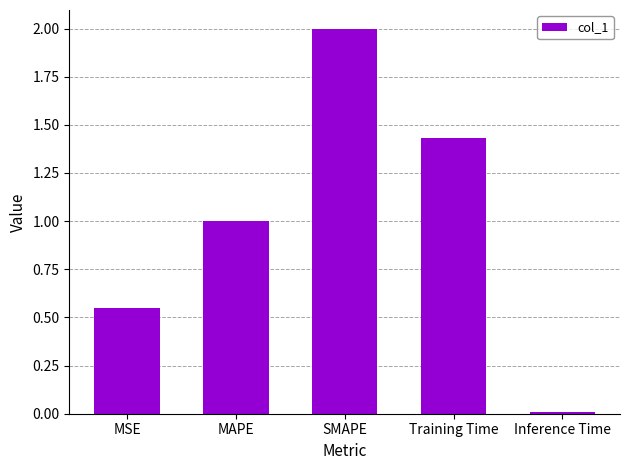

Rank the categories by value from highest to lowest.

SMAPE, Training Time, MAPE, MSE, Inference Time